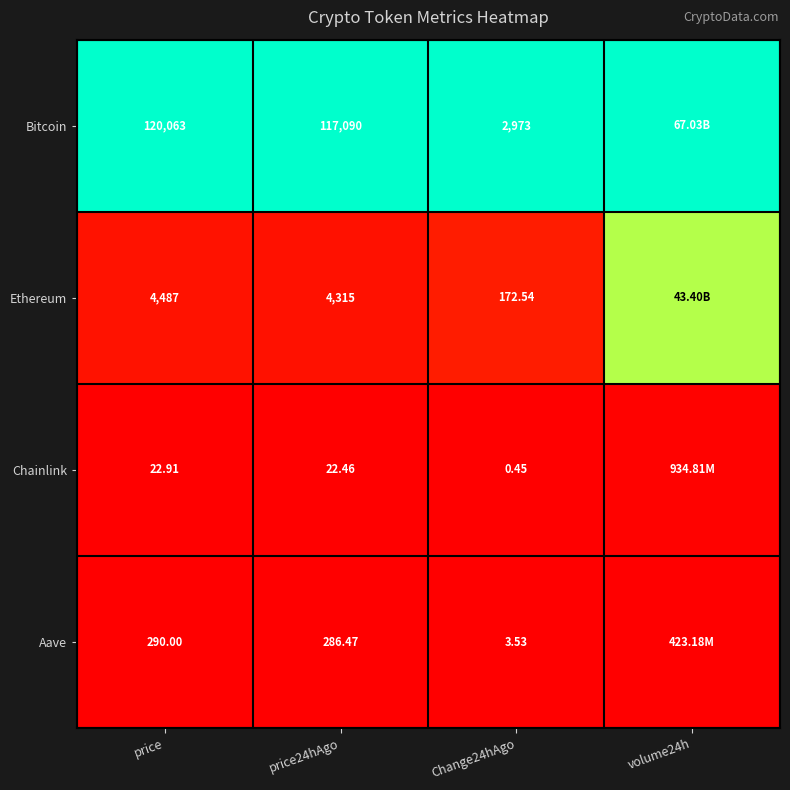

Which series changed the most between price and Change24hAgo?

Bitcoin